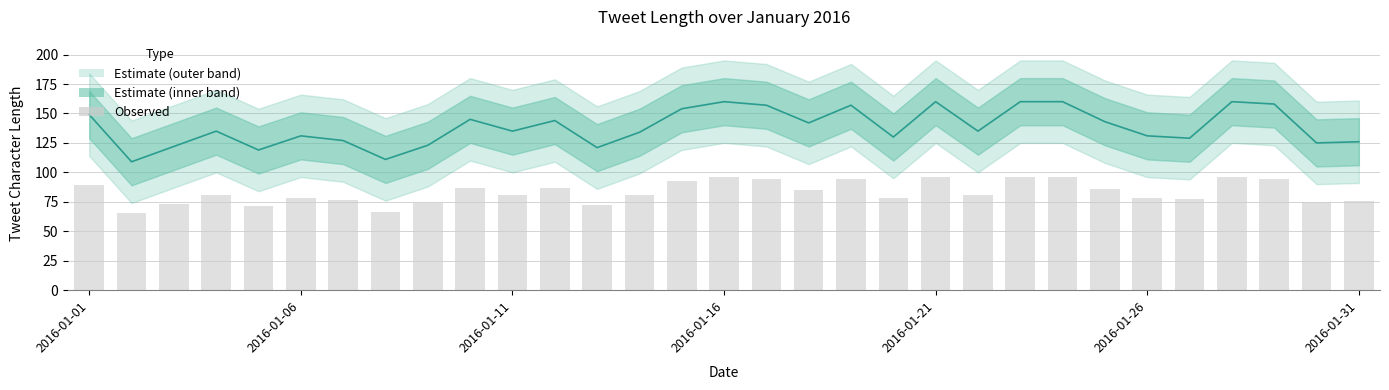

What is the maximum value shown in the chart?

160.0